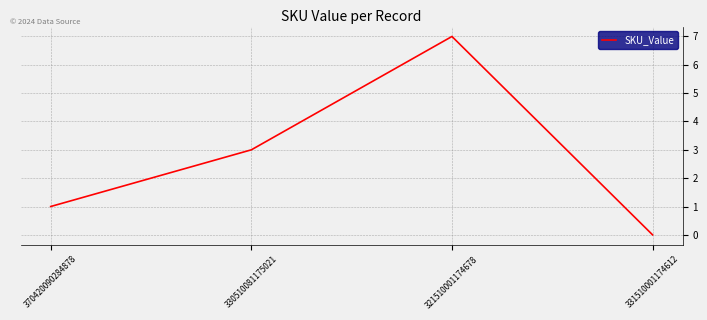

What is the maximum value shown in the chart?

7